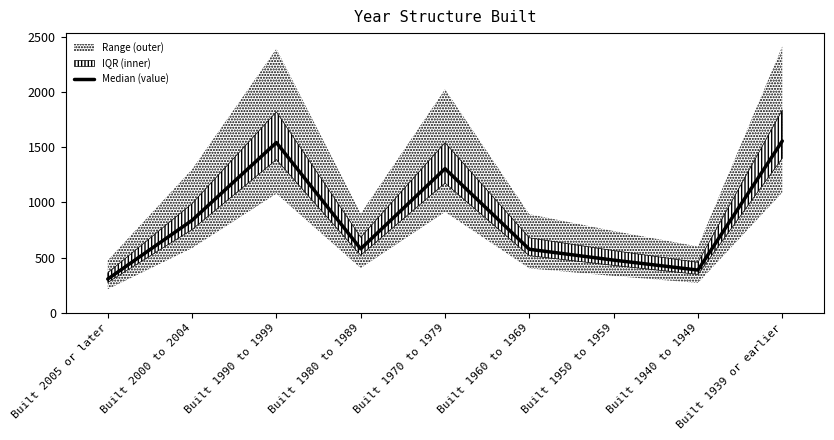

What is the label of the 2nd point from the left?

Built 2000 to 2004